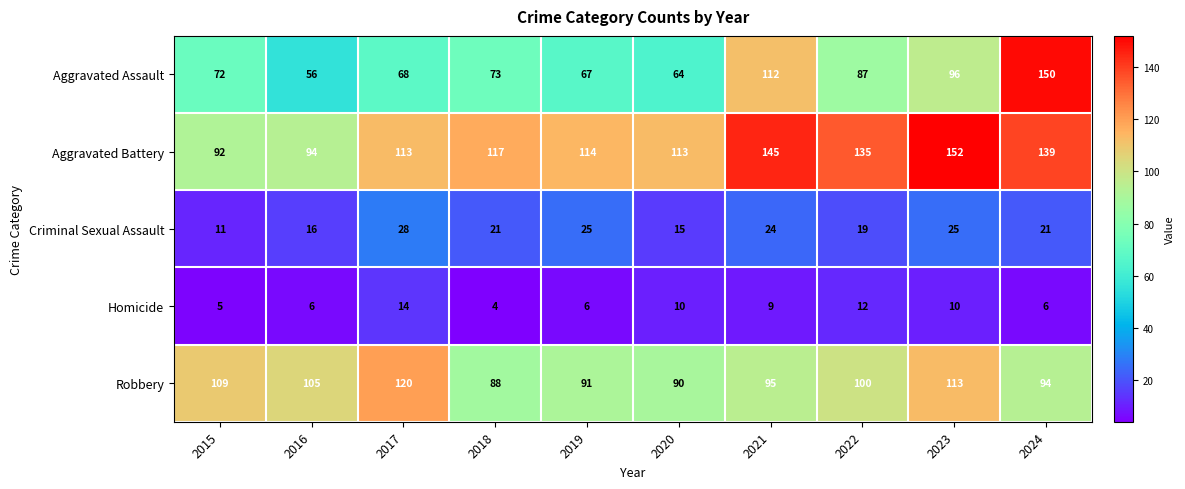

What is the total value across all series at 2024?

410